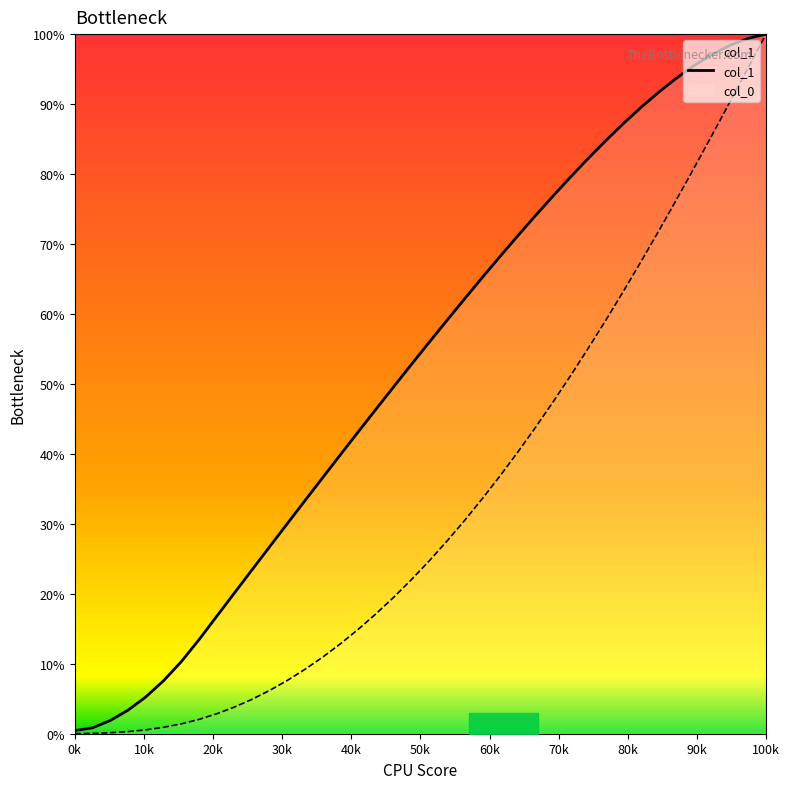

What is the highest value of the col_1 series?

100.0